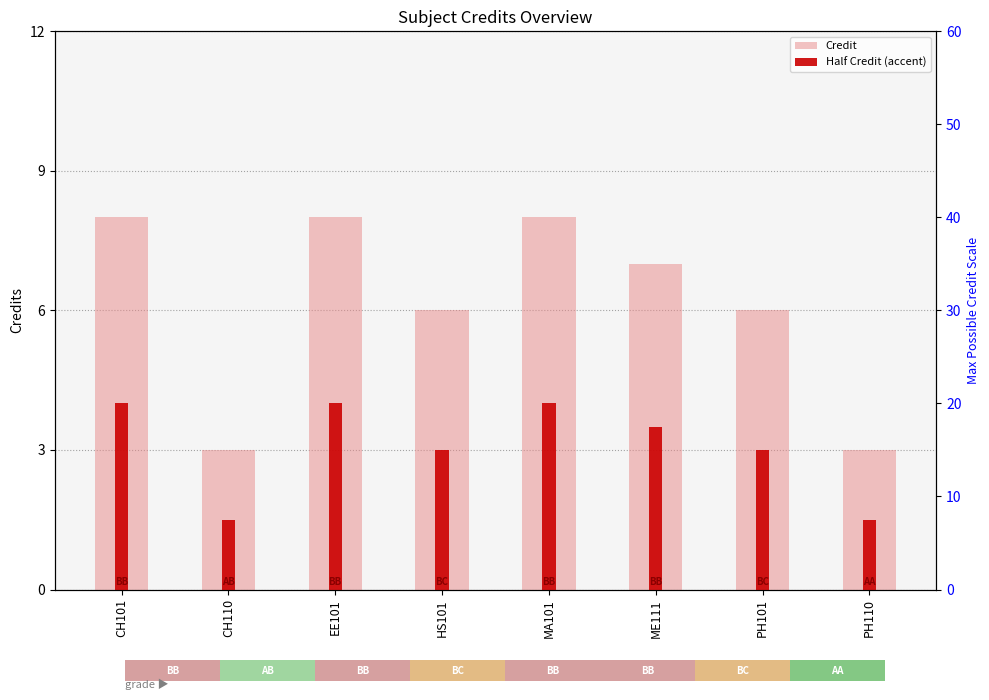

How many groups of bars are there?

8